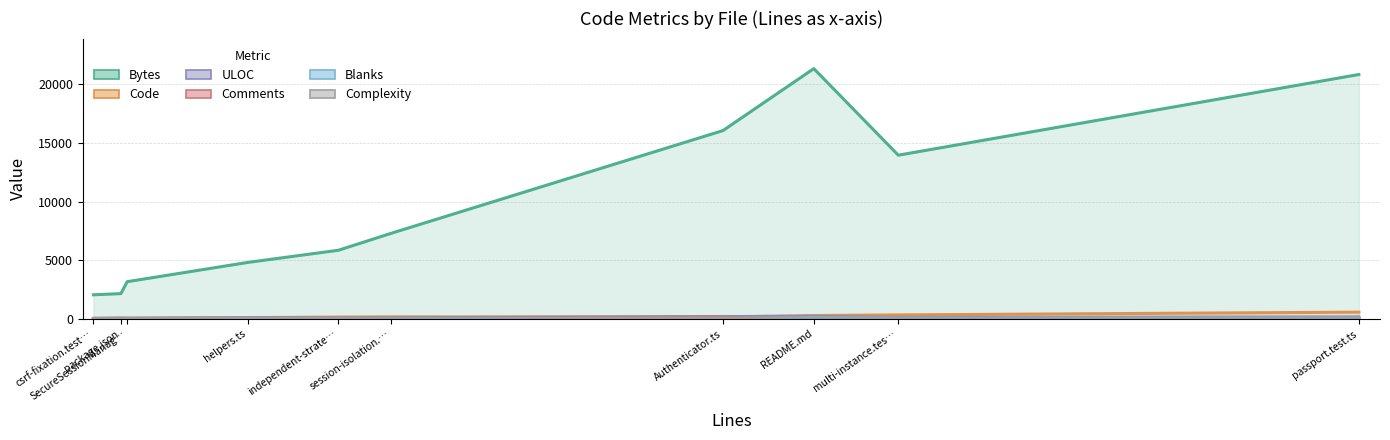

True or false: Blanks and Code intersect in this chart.

False